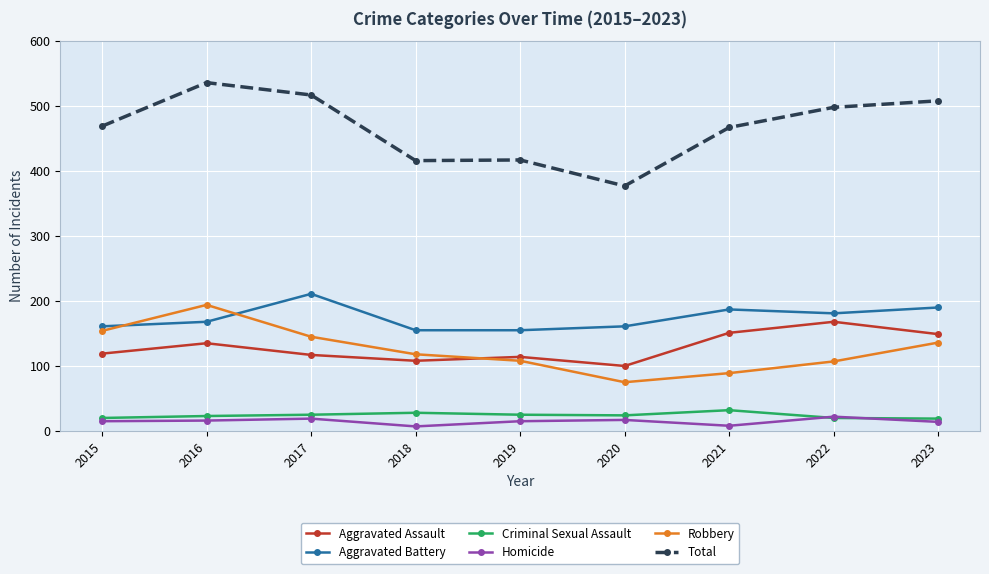

Is the value of Robbery at 2023 greater than the value of Aggravated Assault at 2018?

Yes